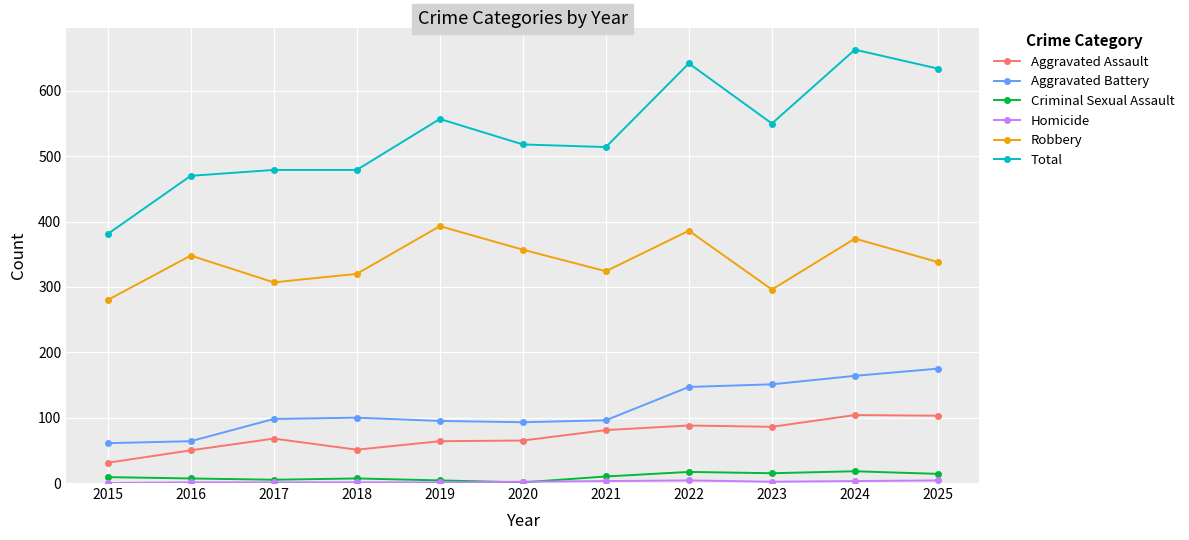

Read the Aggravated Battery value at 2020.

93